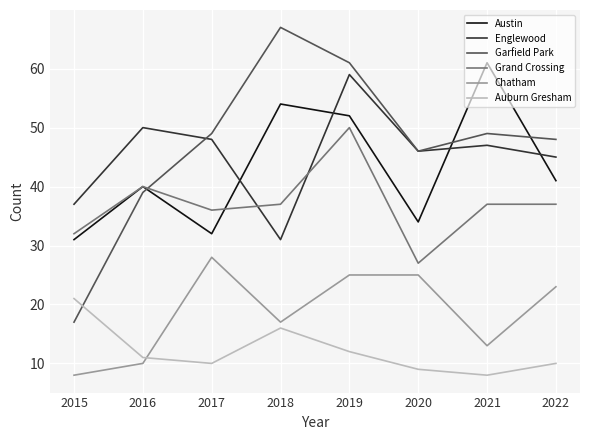

True or false: Englewood has more than 0 interior local peaks.

True